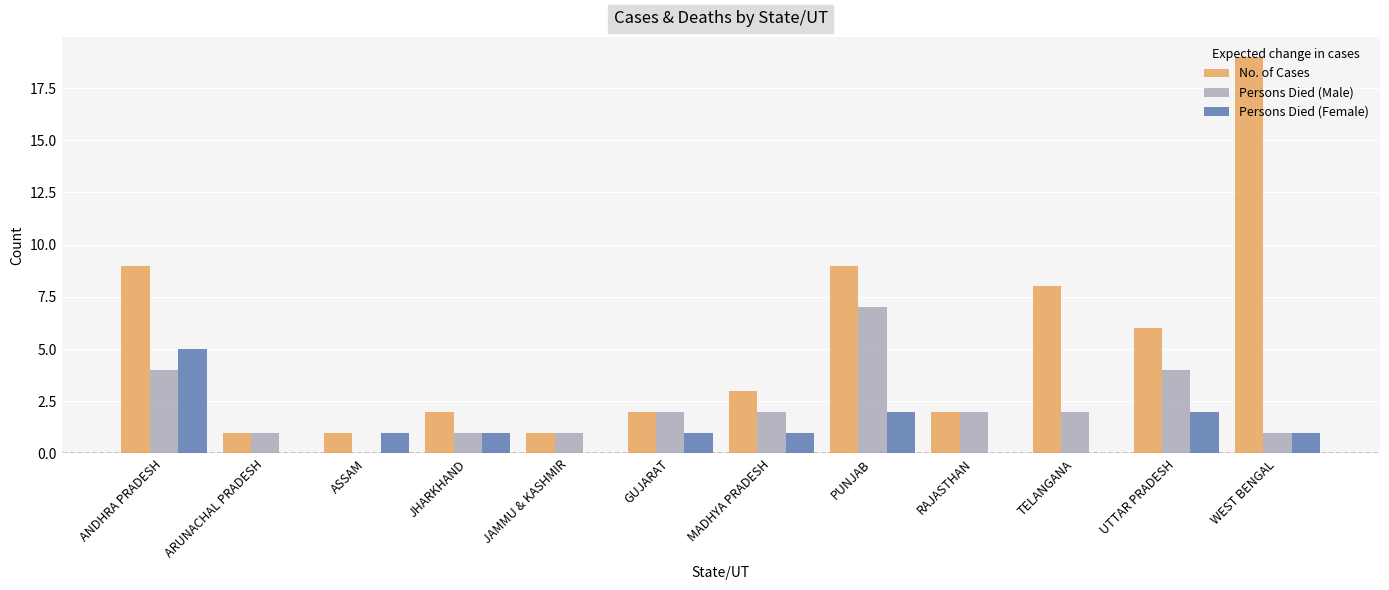

At which category is the sum across all series the highest?

WEST BENGAL